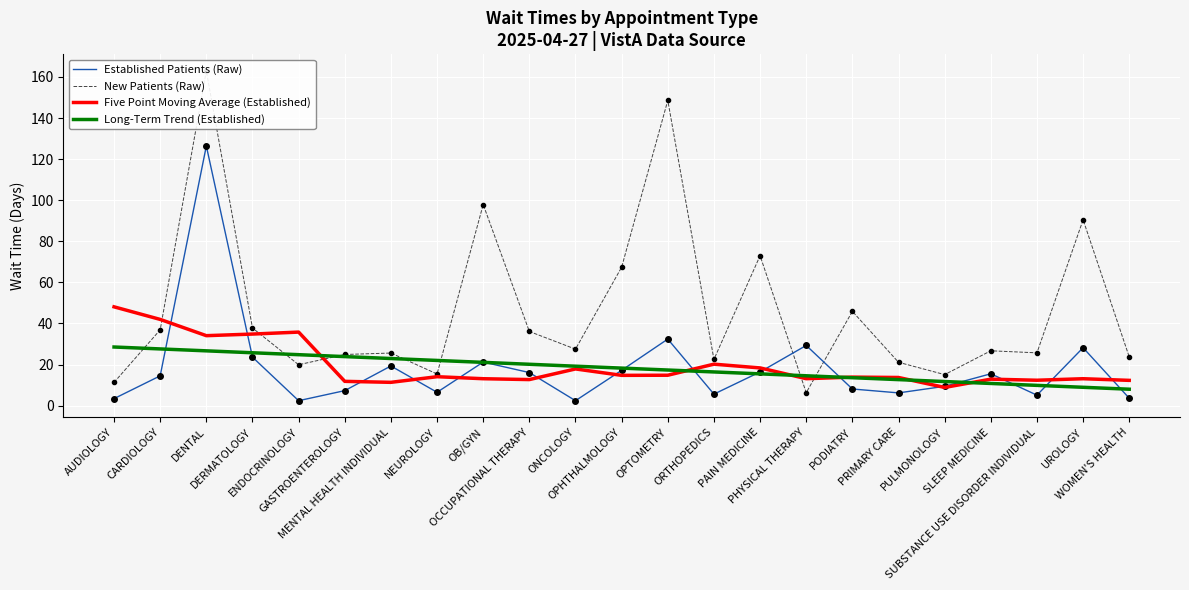

Read the Long-Term Trend (Established) value at DERMATOLOGY.

25.7